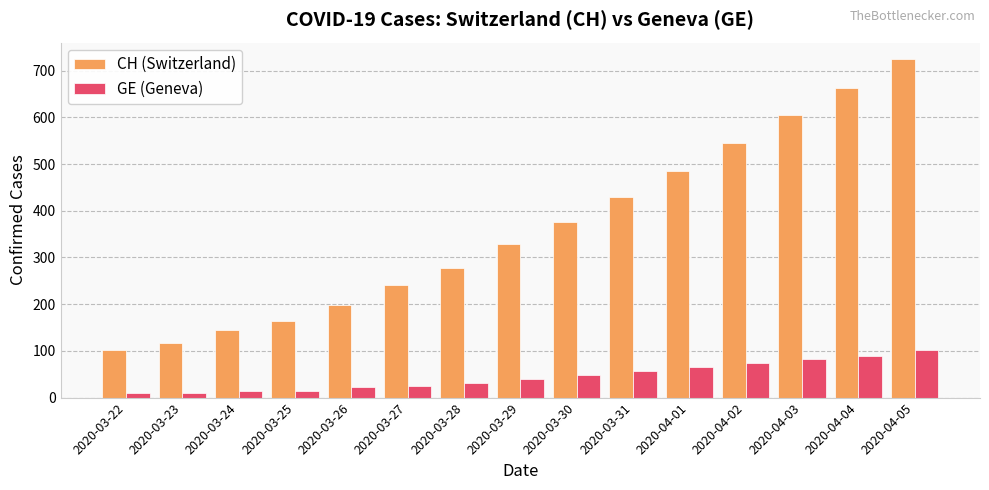

Is the value of CH (Switzerland) at 2020-04-05 greater than the value of GE (Geneva) at 2020-03-27?

Yes